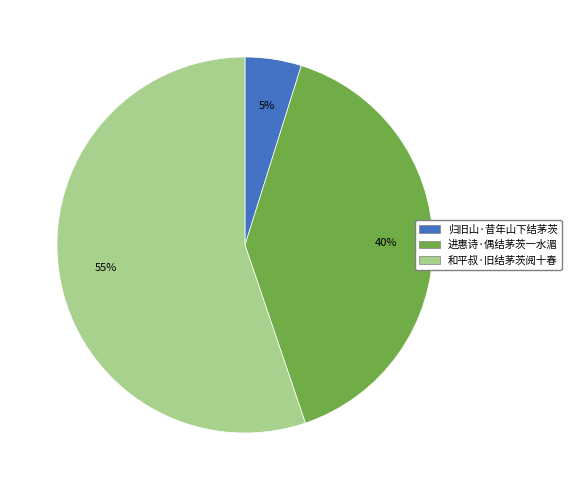

To the nearest percent, what portion does 归旧山·昔年山下结茅茨 represent?

5%